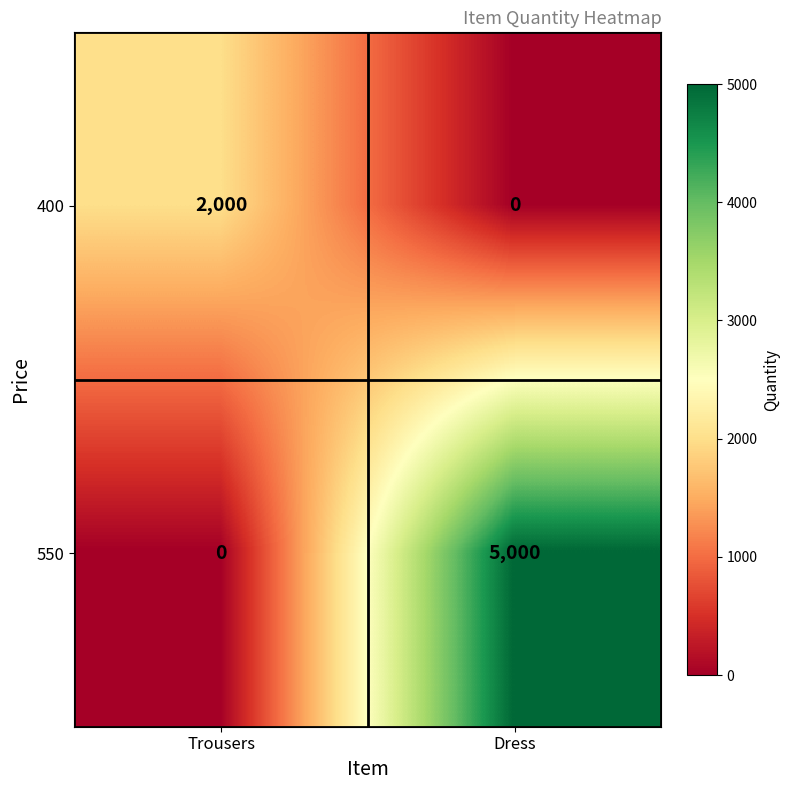

At which label is 550 closest to 2500?

Trousers